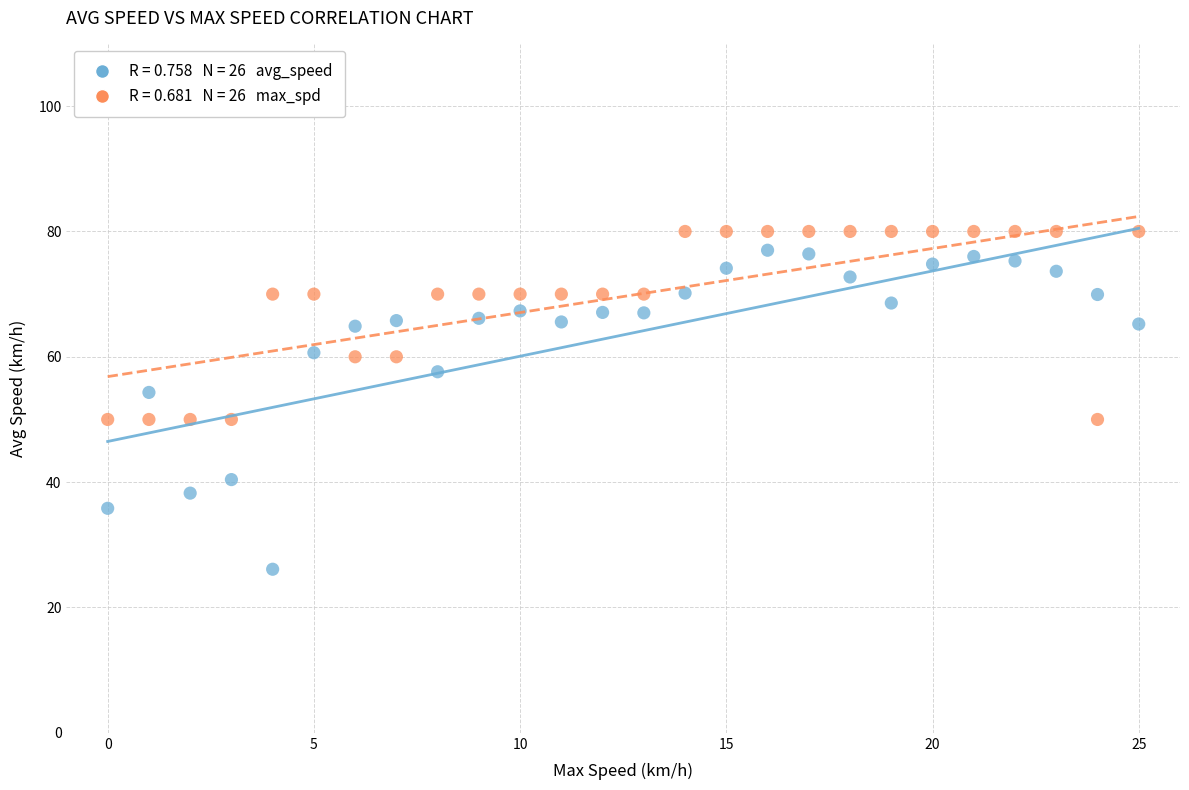

Across all data points, what is the range of Y values (max minus min)?

53.9